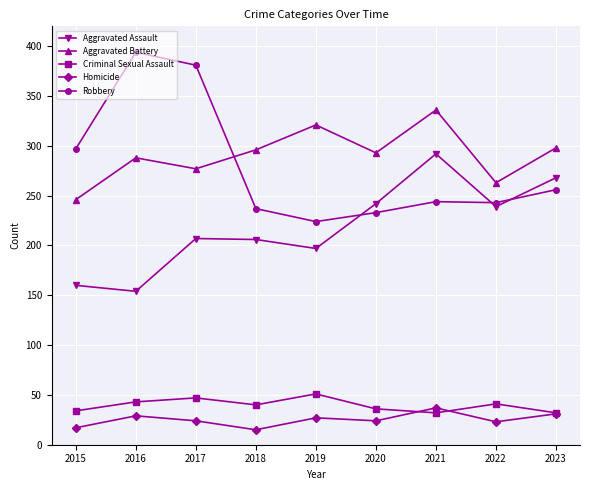

Which series has the largest total across all categories?

Aggravated Battery